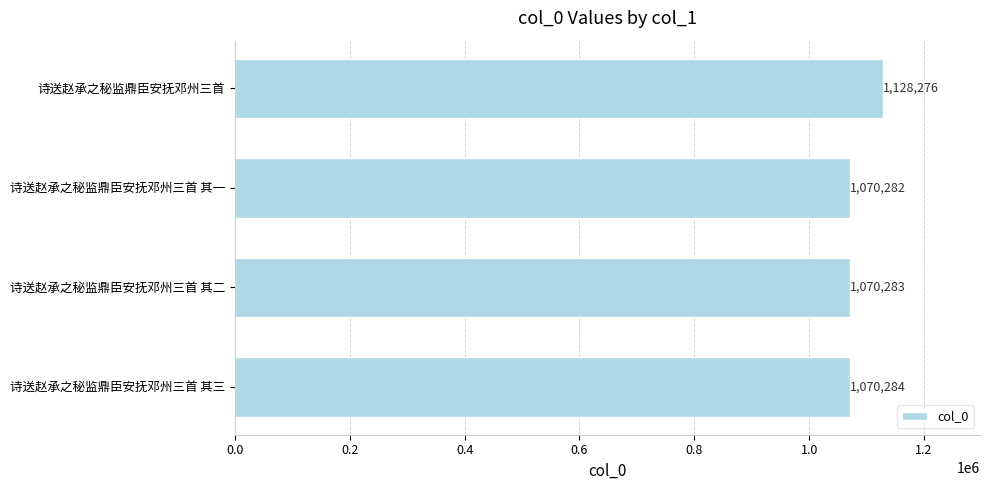

Does the chart contain stacked bars?

No